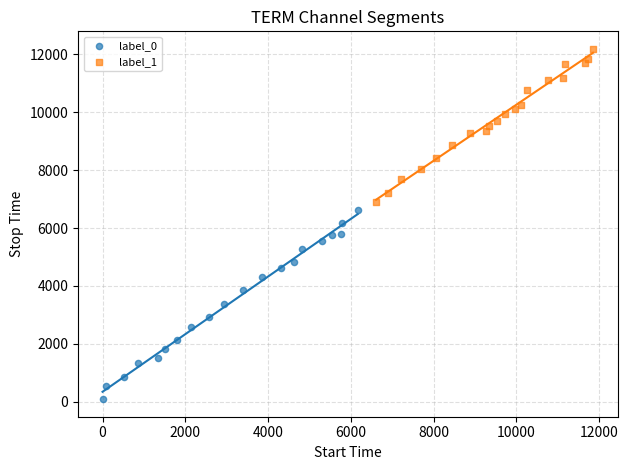

Which series has the largest Y range (max minus min)?

label_0